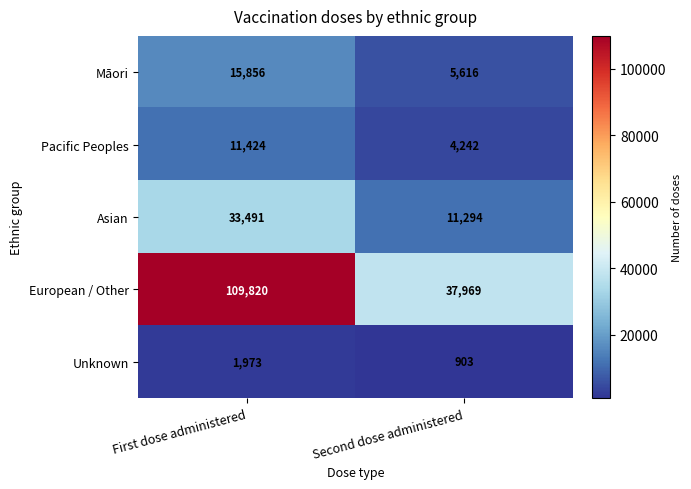

The value of Unknown at Second dose administered is 903. True or false?

True